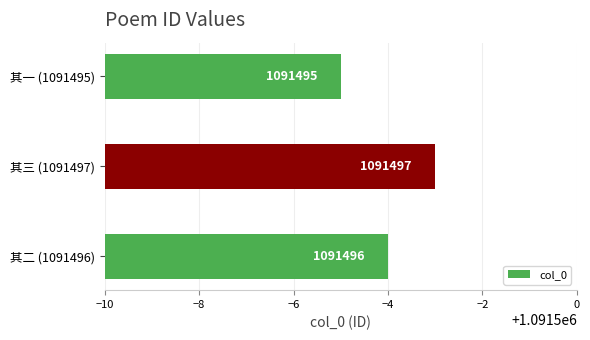

List the labels in order of value, largest first.

其三 (1091497), 其二 (1091496), 其一 (1091495)